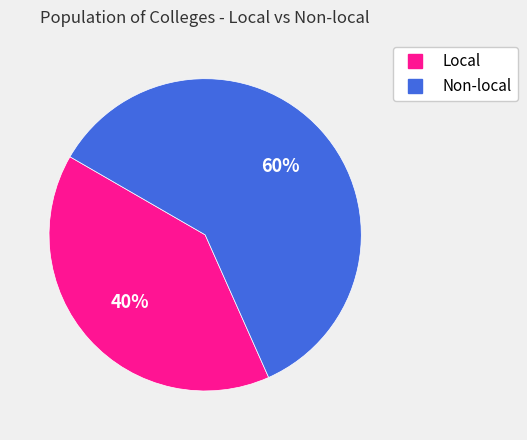

Which slice is the largest?

Non-local